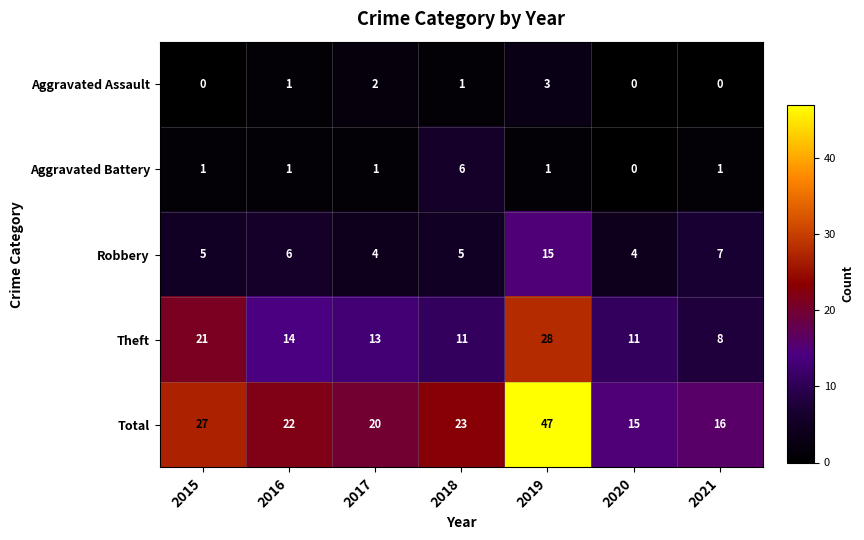

What is the total value across all series at 2016?

44